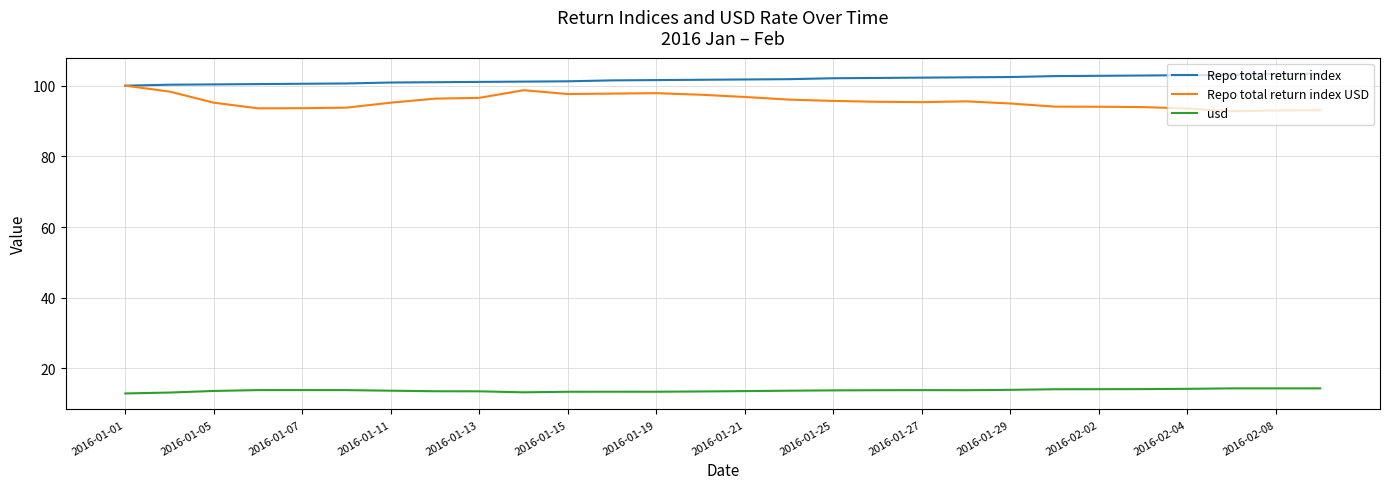

Which series has the largest total across all categories?

Repo total return index